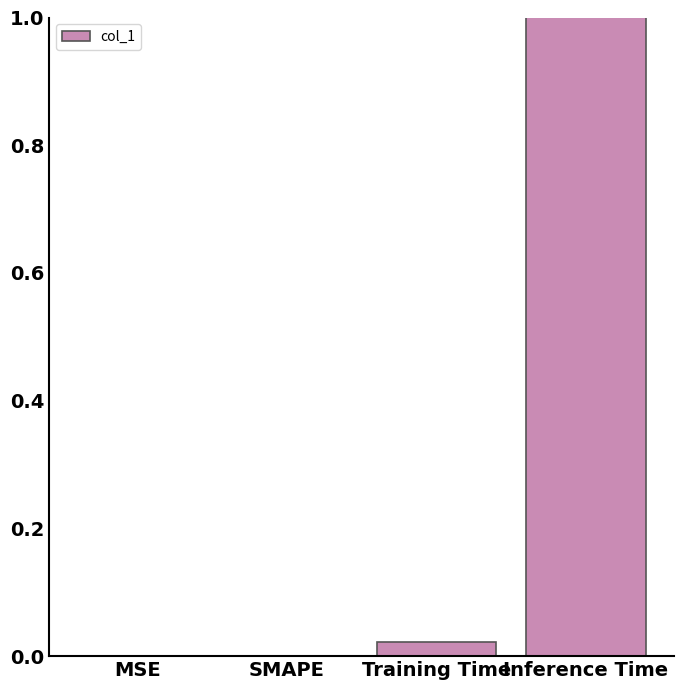

What position from the right is Training Time?

2